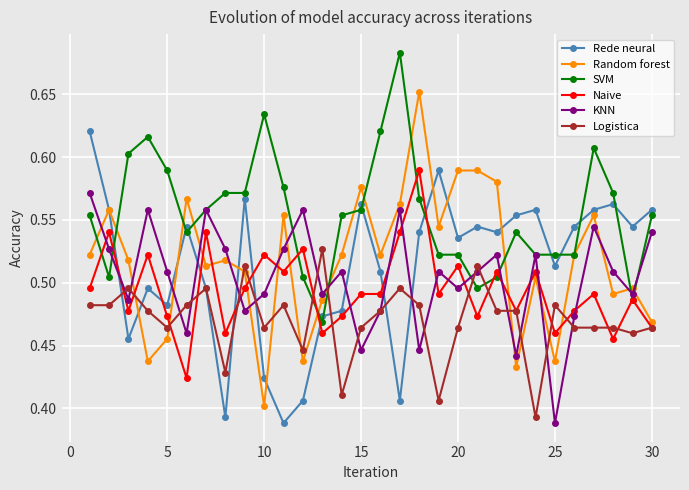

True or false: Random forest and Naive cross at least once.

True